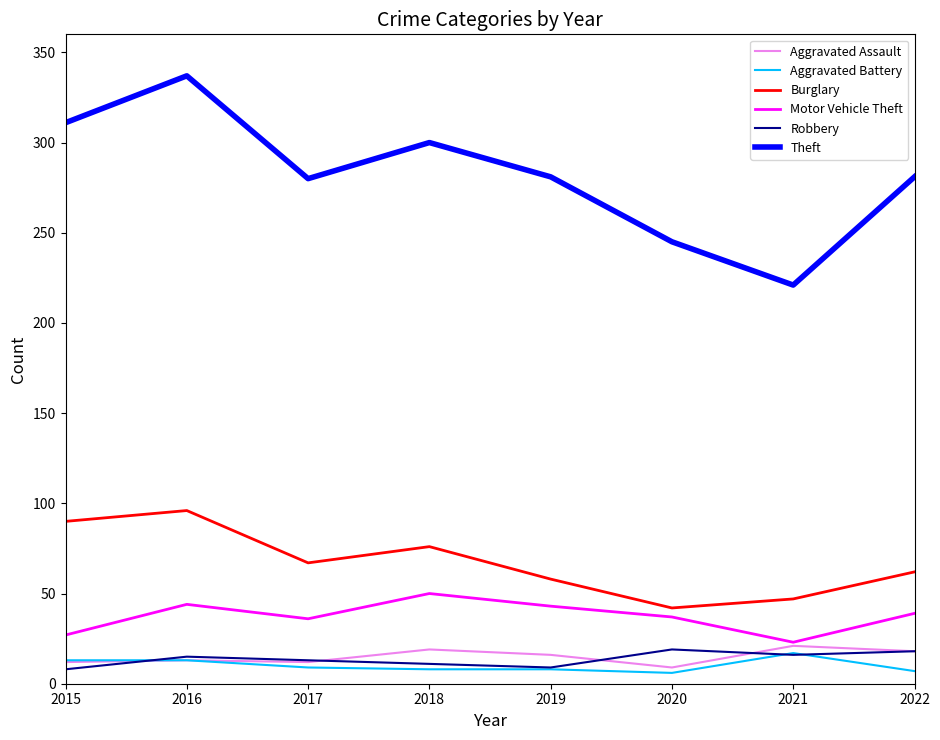

True or false: Aggravated Battery and Motor Vehicle Theft cross at least once.

False